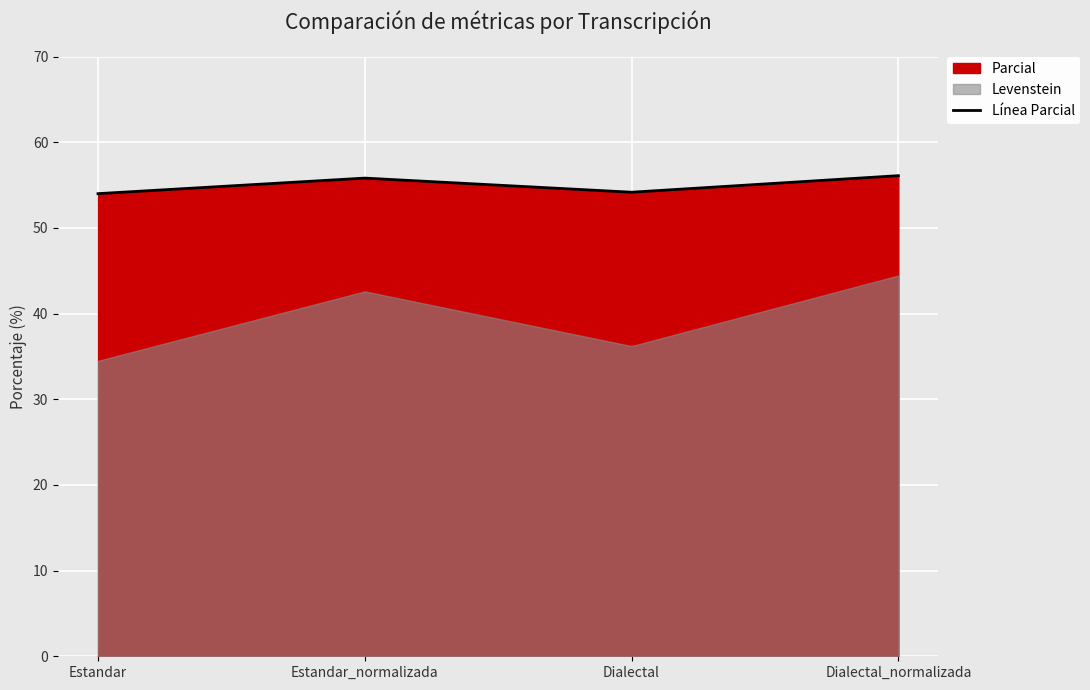

Where is the data nearest to the value 55?

Estandar_normalizada